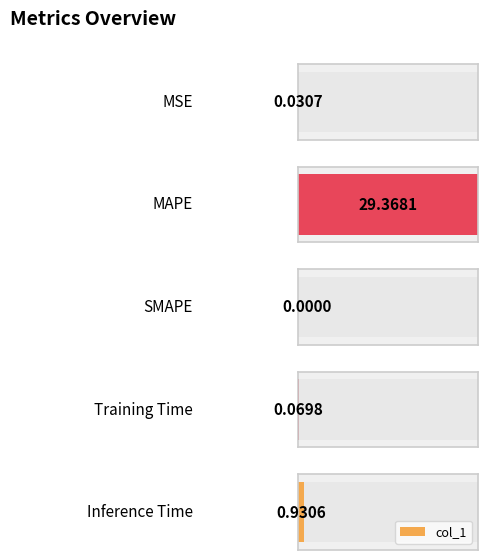

Reading left to right, what are all the values shown in this chart?

0.0	29.4	0.0	0.1	0.9